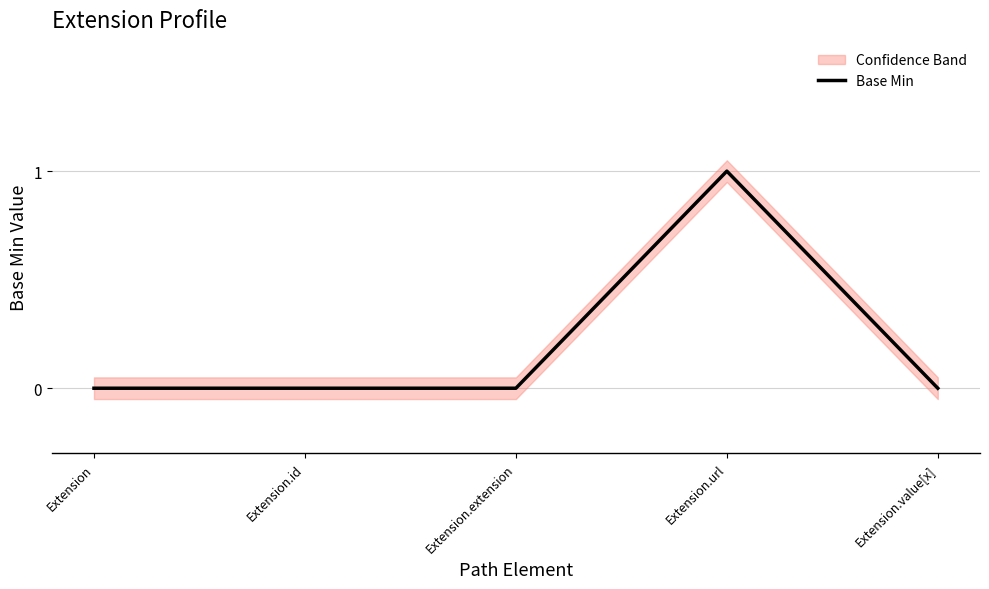

Is it true that the value at Extension.url is 1?

True